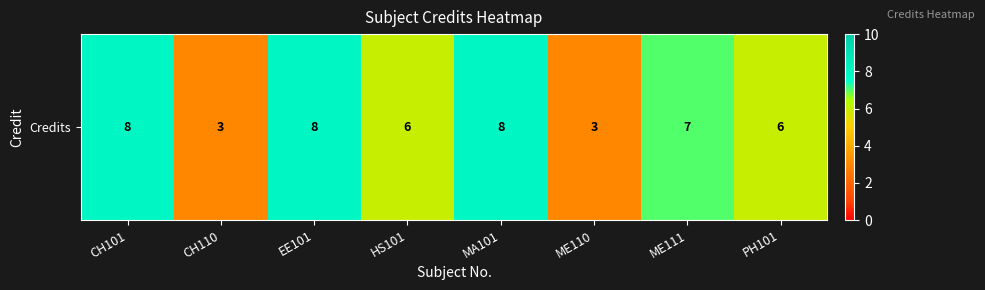

Reading left to right, extract all data points from this chart.

8	3	8	6	8	3	7	6